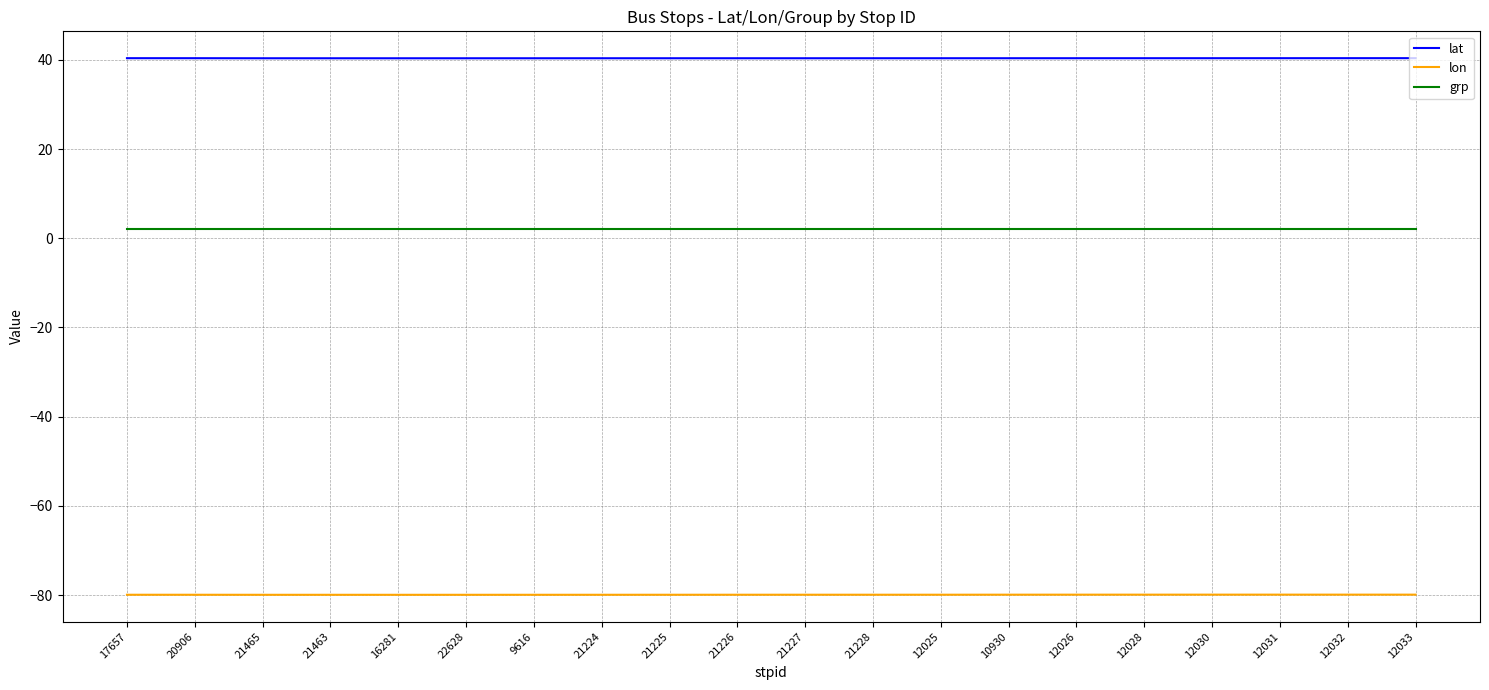

List the series in order of their overall mean, lowest first.

lon, grp, lat